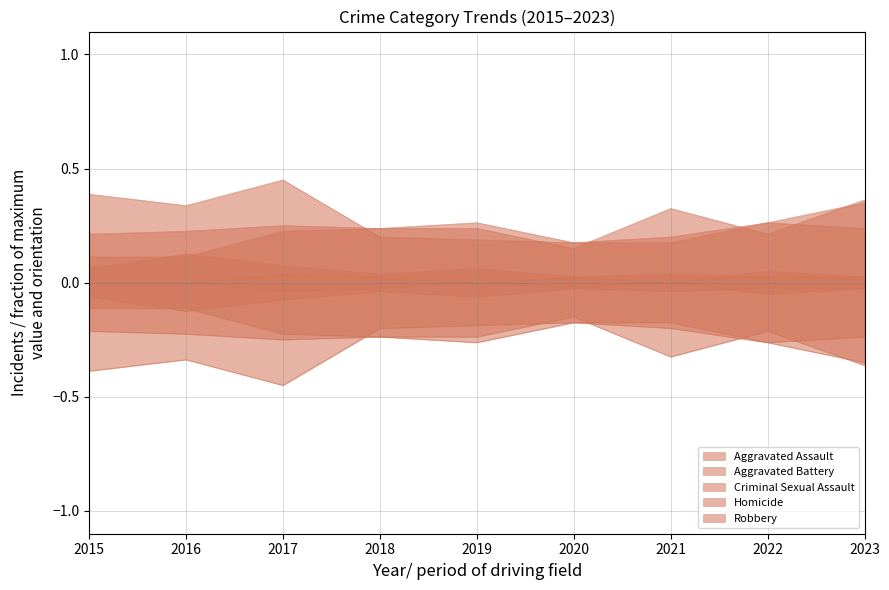

How many interior local valleys does the Robbery series have?

1